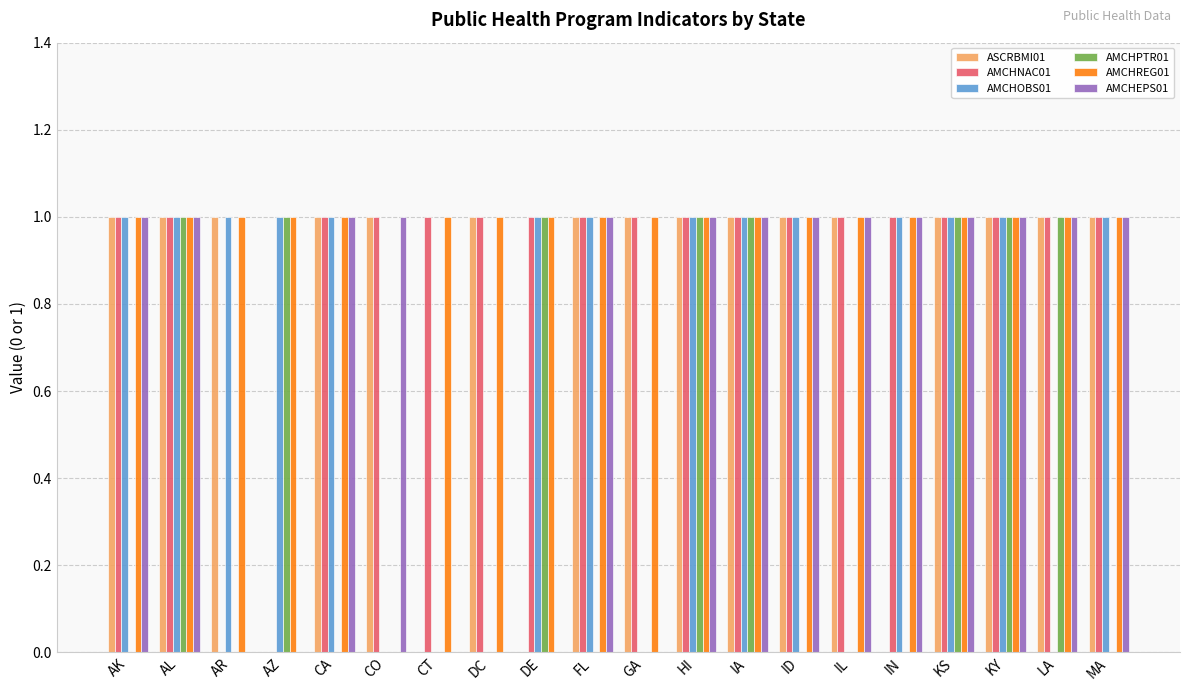

The value of ASCRBMI01 at AZ is 0. True or false?

True